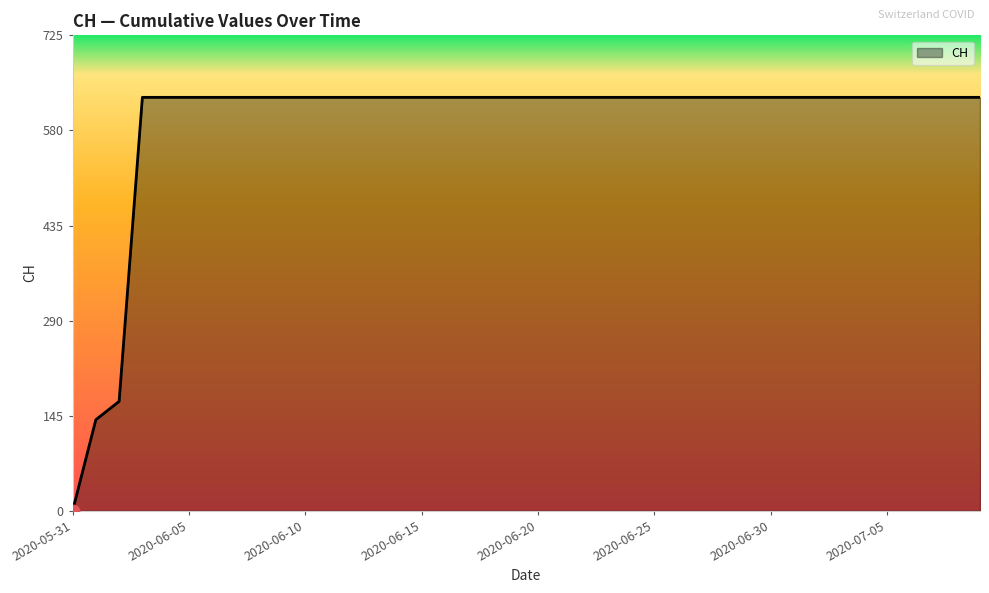

What is the greatest value displayed?

631